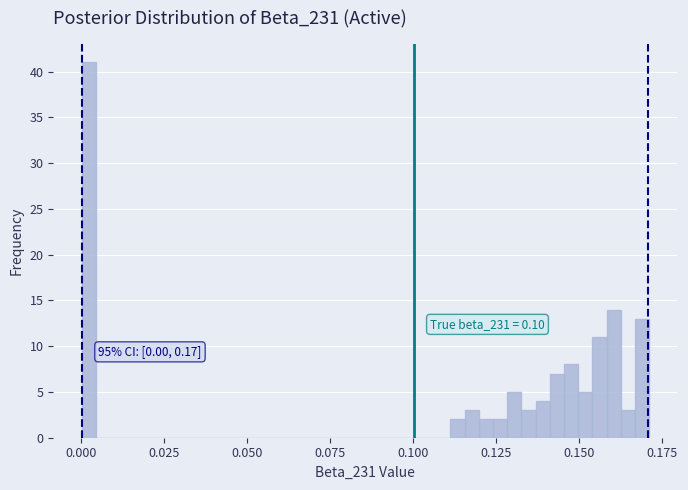

Around what value on the x-axis is the tallest bar? Give the approximate position of its centre, as read against the axis.

0.000